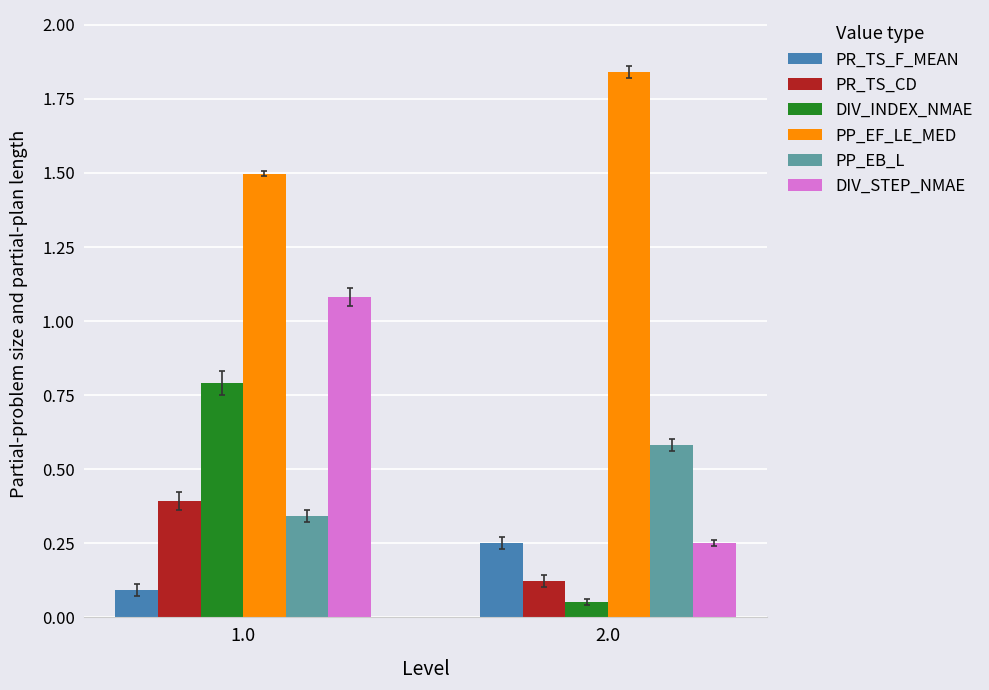

What position from the right is 2.0?

1